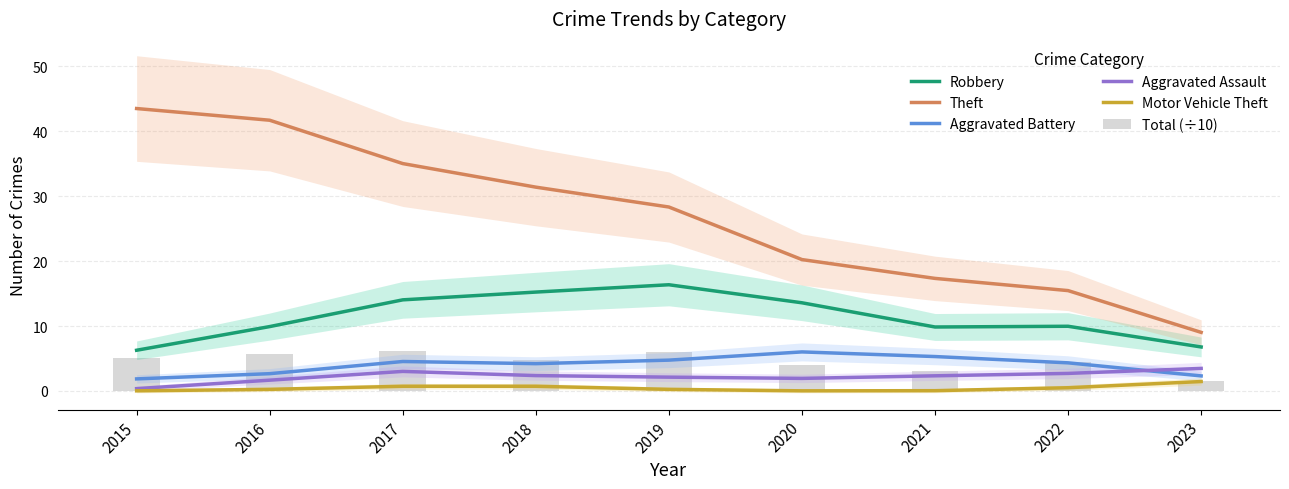

At which category does the chart reach its minimum across all series?

2015